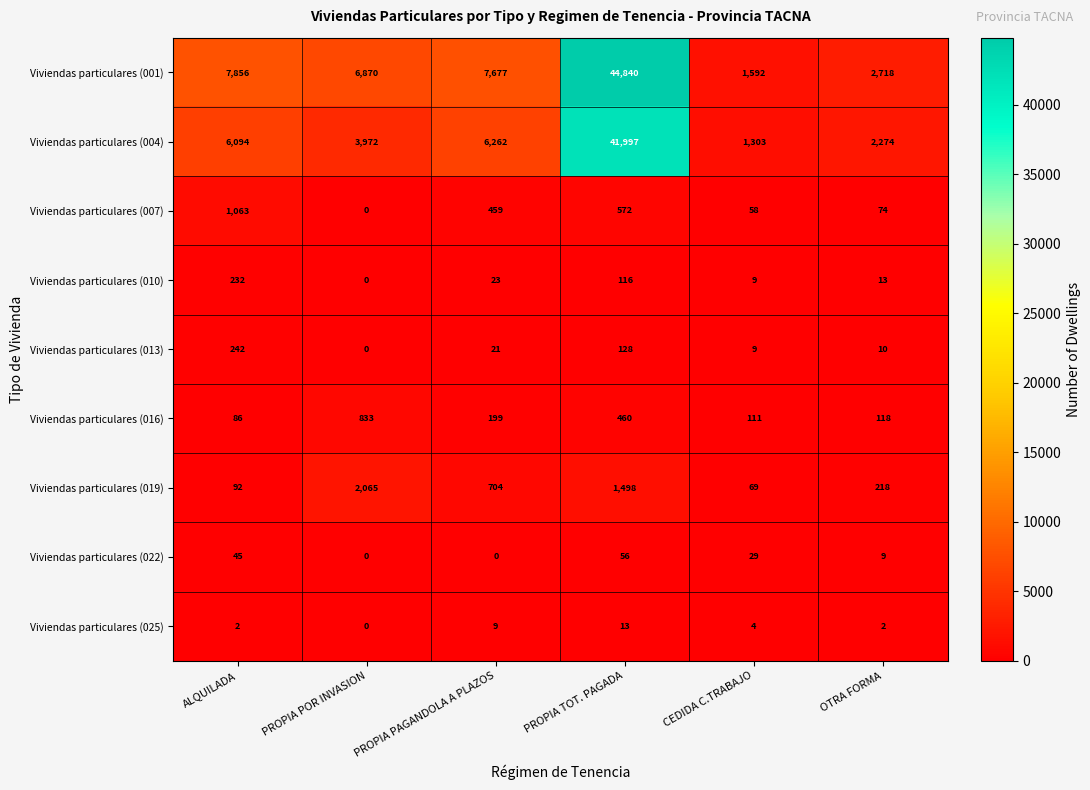

Which series has the widest spread of values?

Viviendas particulares (001)